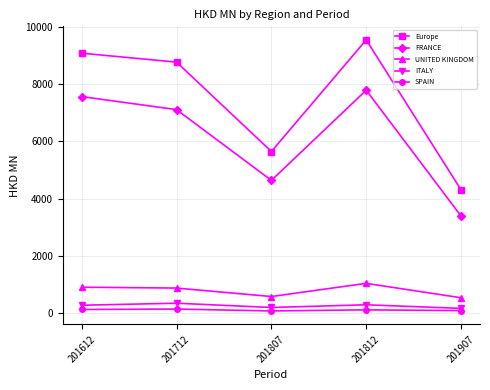

At which label does UNITED KINGDOM first exceed 870?

201612